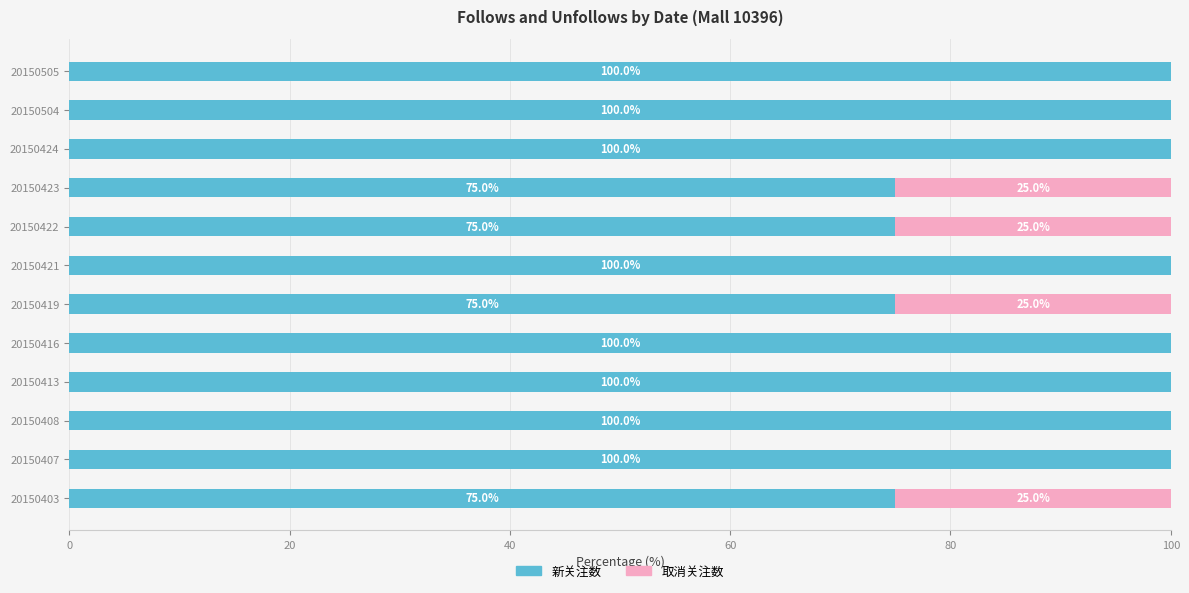

True or false: 新关注数 has a value of 133 at 20150407.

False